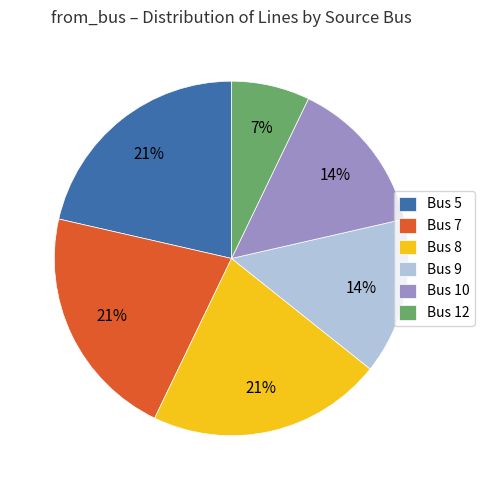

Is there a majority slice in this chart?

No